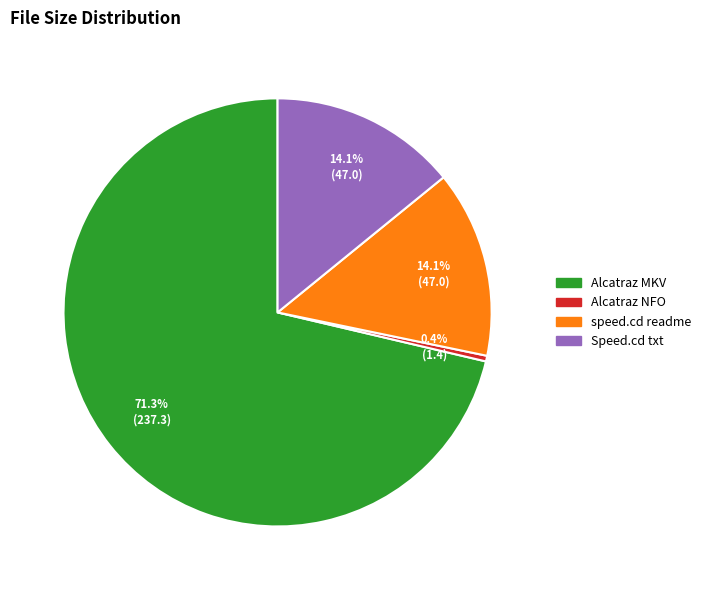

How many segments does this pie chart have?

4